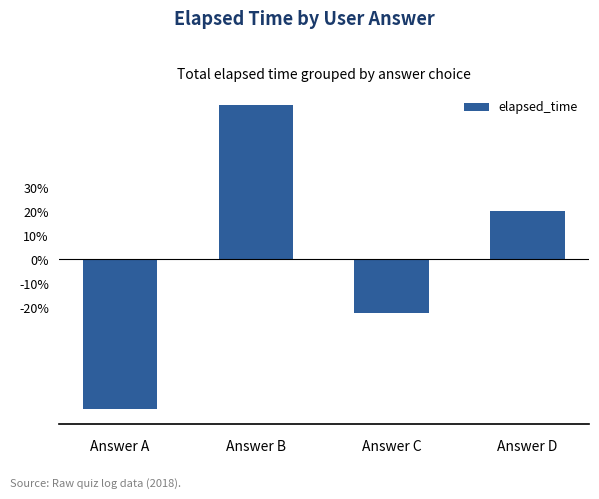

Are the bars horizontal?

No